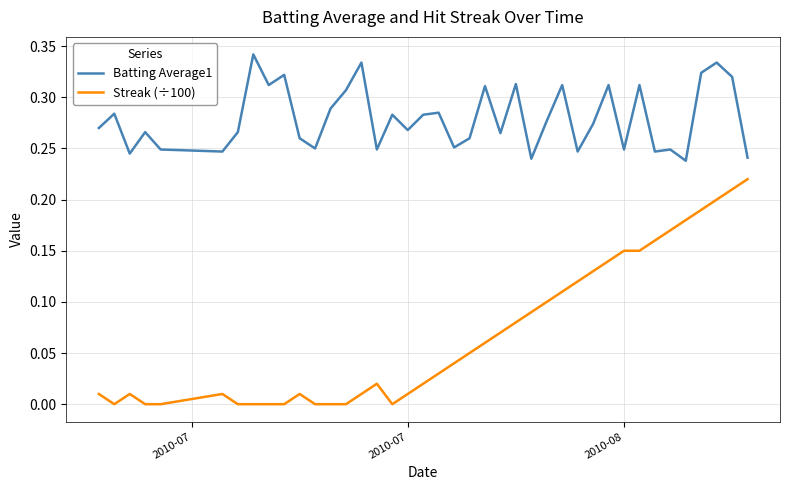

True or false: Batting Average1 and Streak (÷100) cross at least once.

False